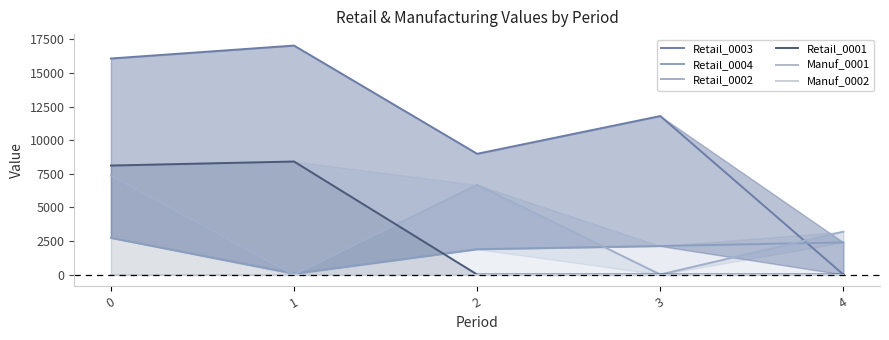

The Retail_0003 series shows 16084 at 0. True or false?

True